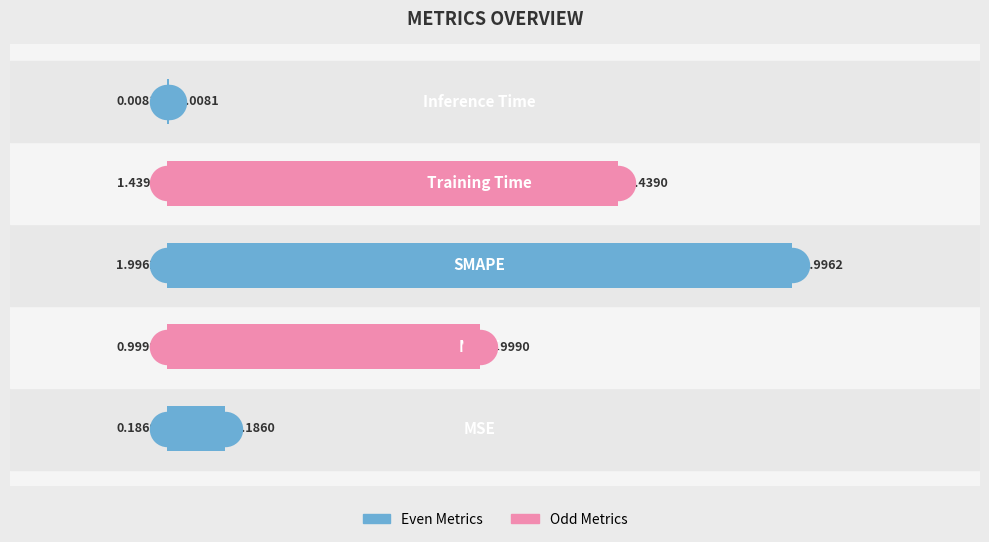

Which has a higher value, 2 or 0?

2